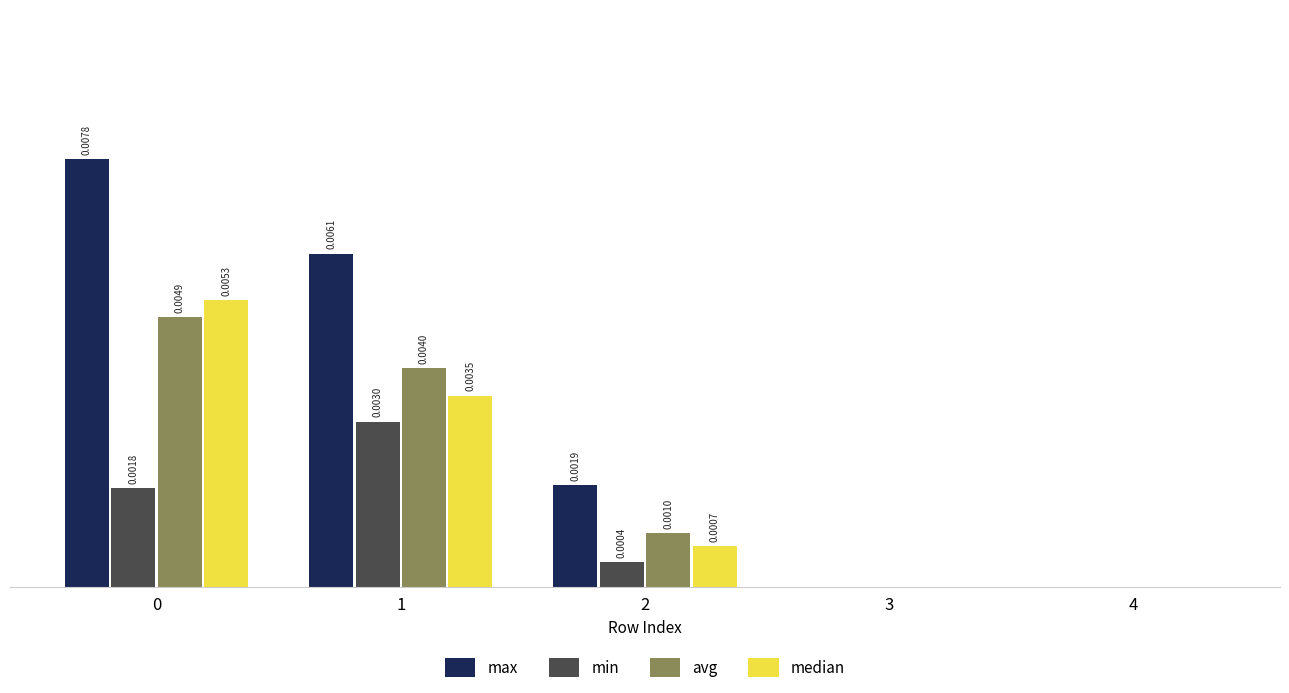

Which series has the largest total across all categories?

max